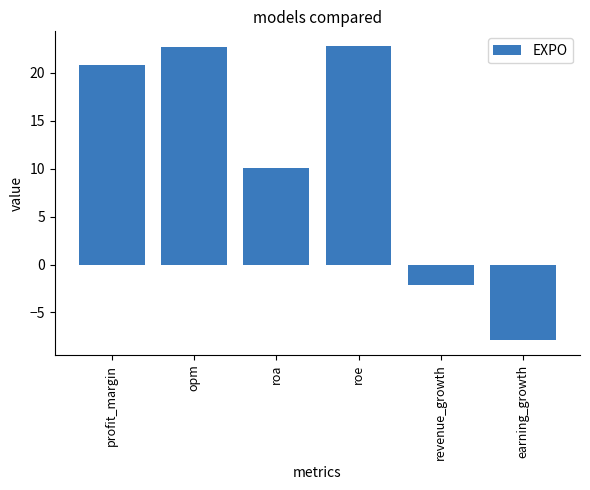

Where does the data first go above 20?

profit_margin